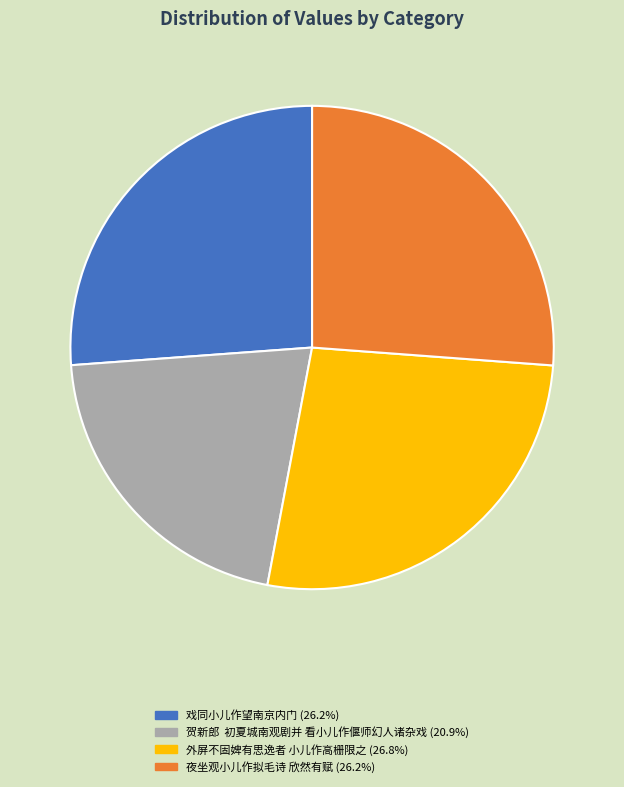

Does any single category account for the majority?

No